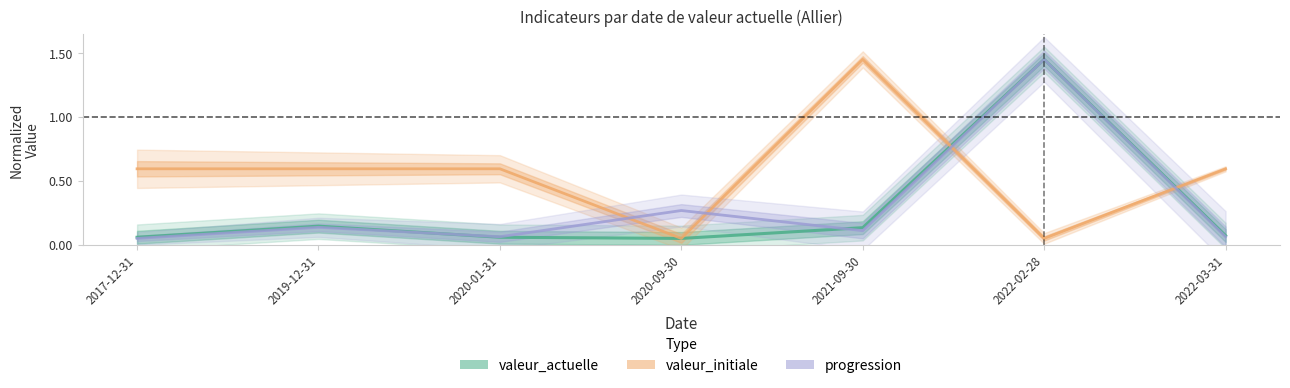

The valeur_initiale series shows 0.6 at 2020-01-31. True or false?

True